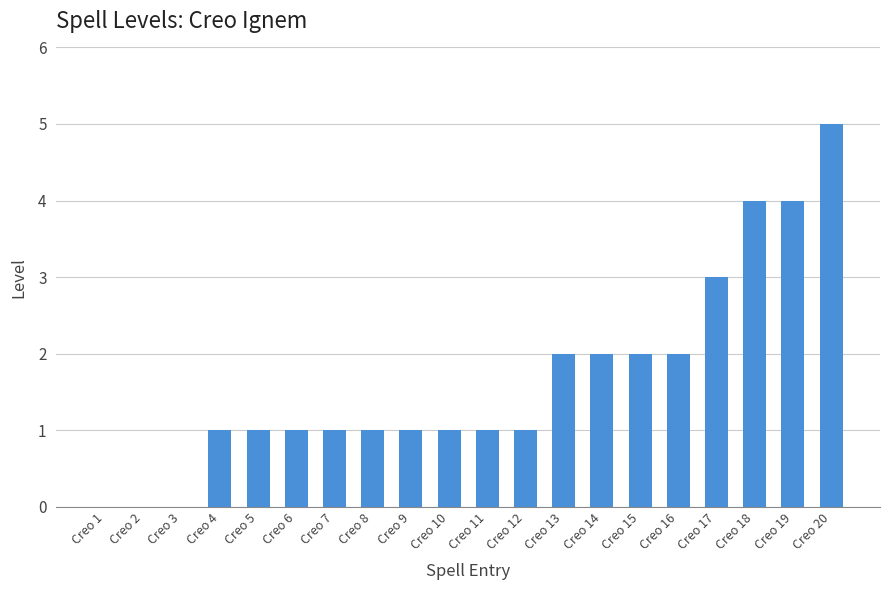

Between Creo 14 and Creo 10, which is larger?

Creo 14